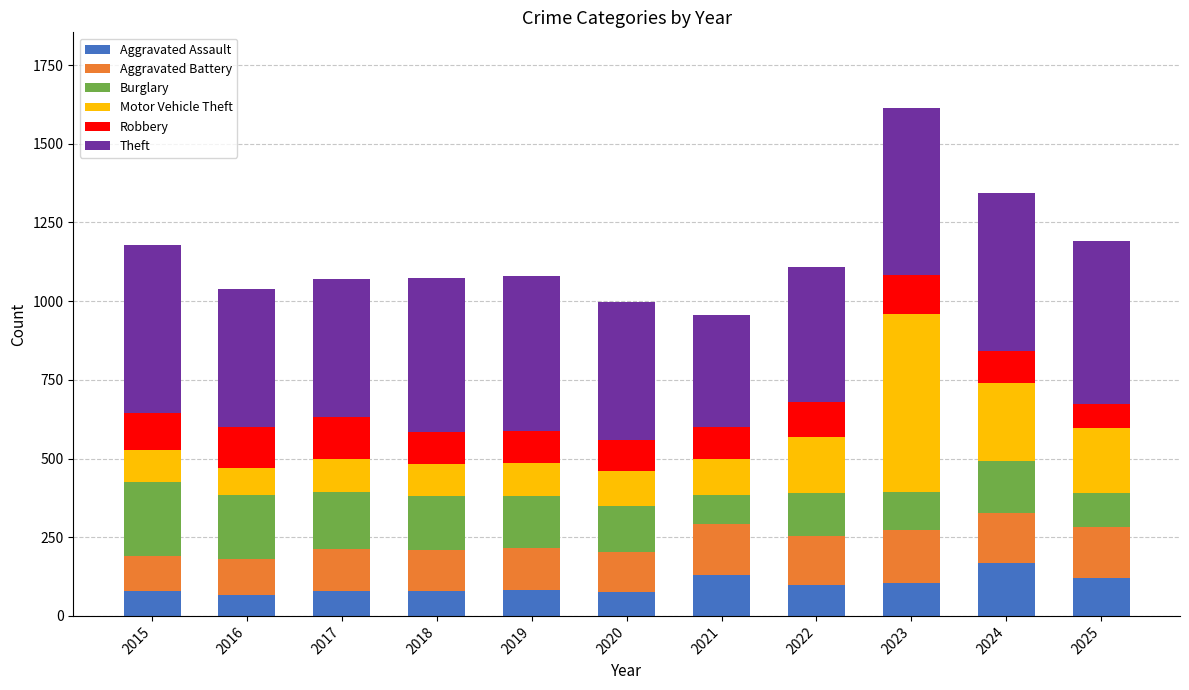

Are the bars grouped side by side (vs. stacked)?

No